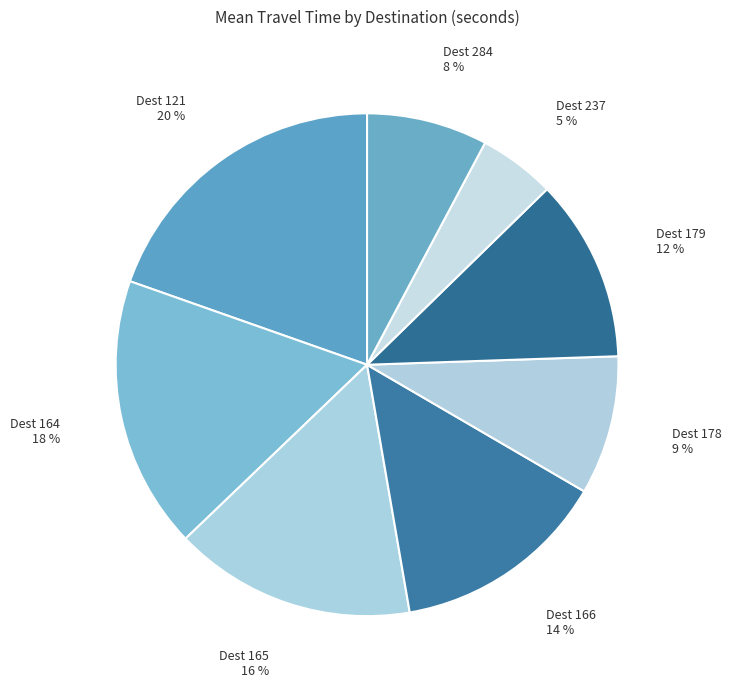

Between Dest 121 and Dest 179, which is larger?

Dest 121